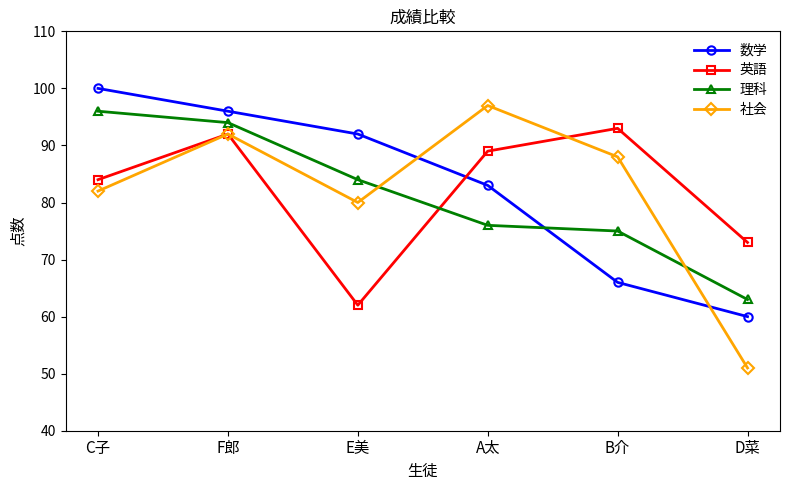

Reading left to right, extract all data points from this chart.

数学: C子=100	F郎=96	E美=92	A太=83	B介=66	D菜=60
英語: C子=84	F郎=92	E美=62	A太=89	B介=93	D菜=73
理科: C子=96	F郎=94	E美=84	A太=76	B介=75	D菜=63
社会: C子=82	F郎=92	E美=80	A太=97	B介=88	D菜=51